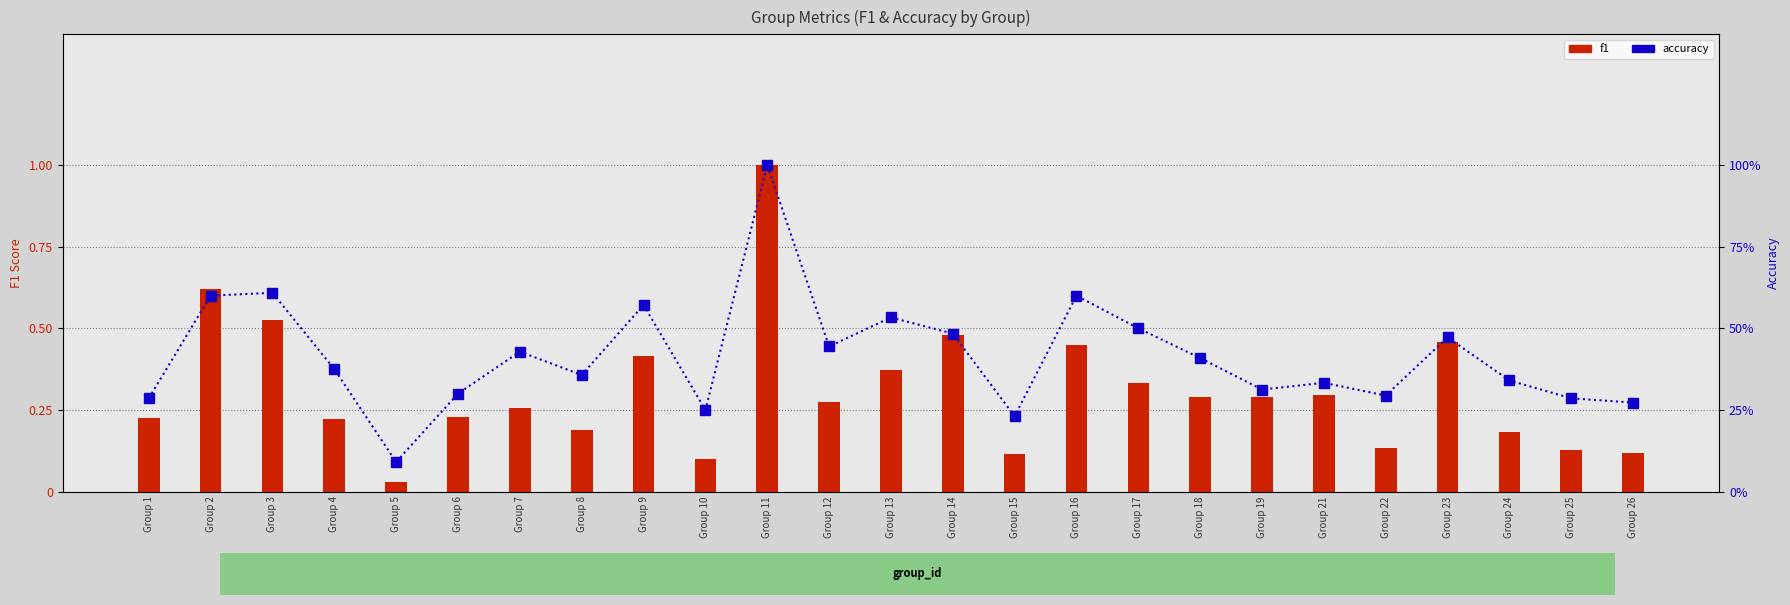

List the series in order of their peak value, lowest first.

f1, accuracy